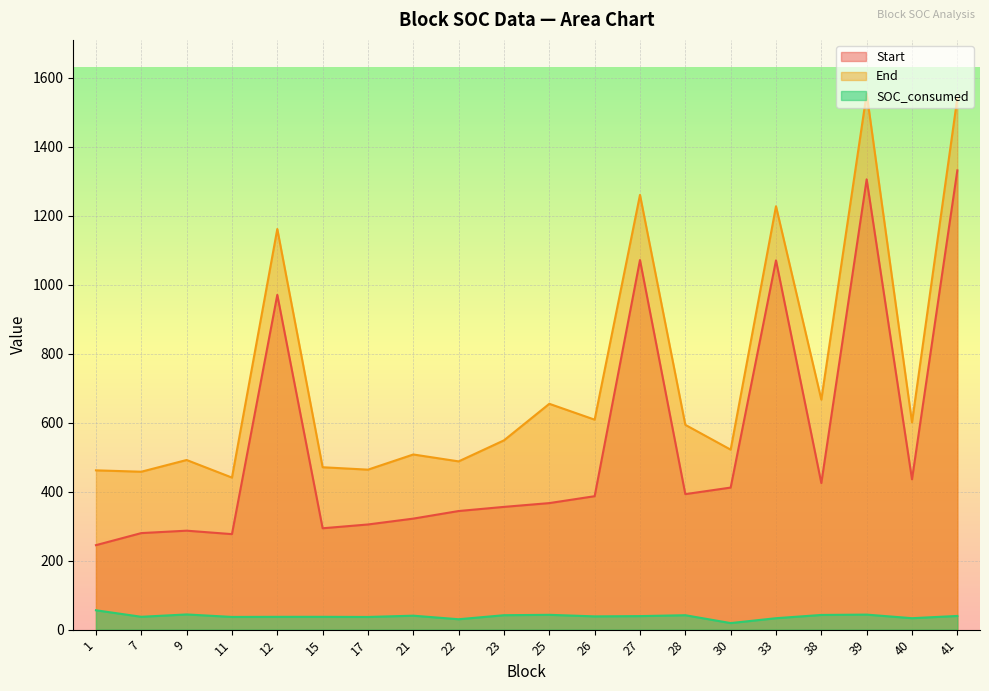

Rank the series by their maximum value, from highest to lowest.

End, Start, SOC_consumed